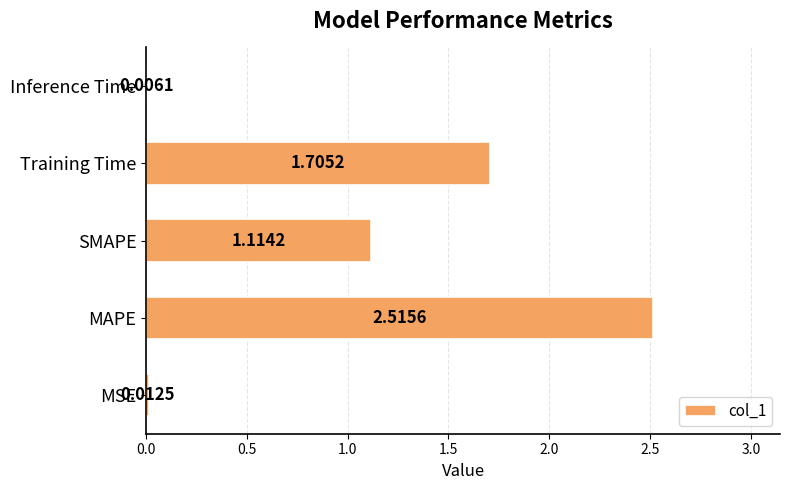

Which category has the highest value across all series?

MAPE